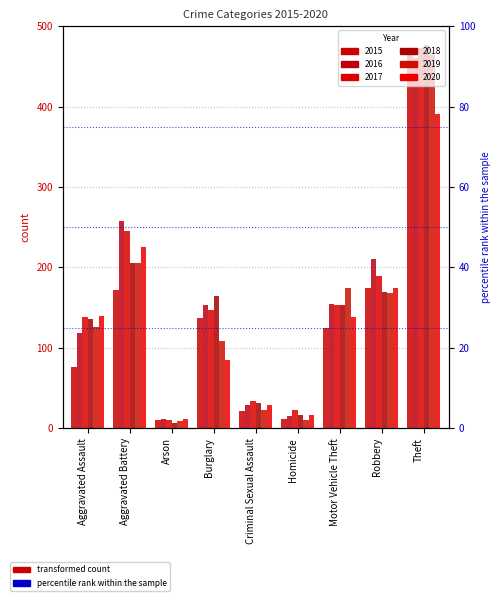

Which series has the largest total across all categories?

2016